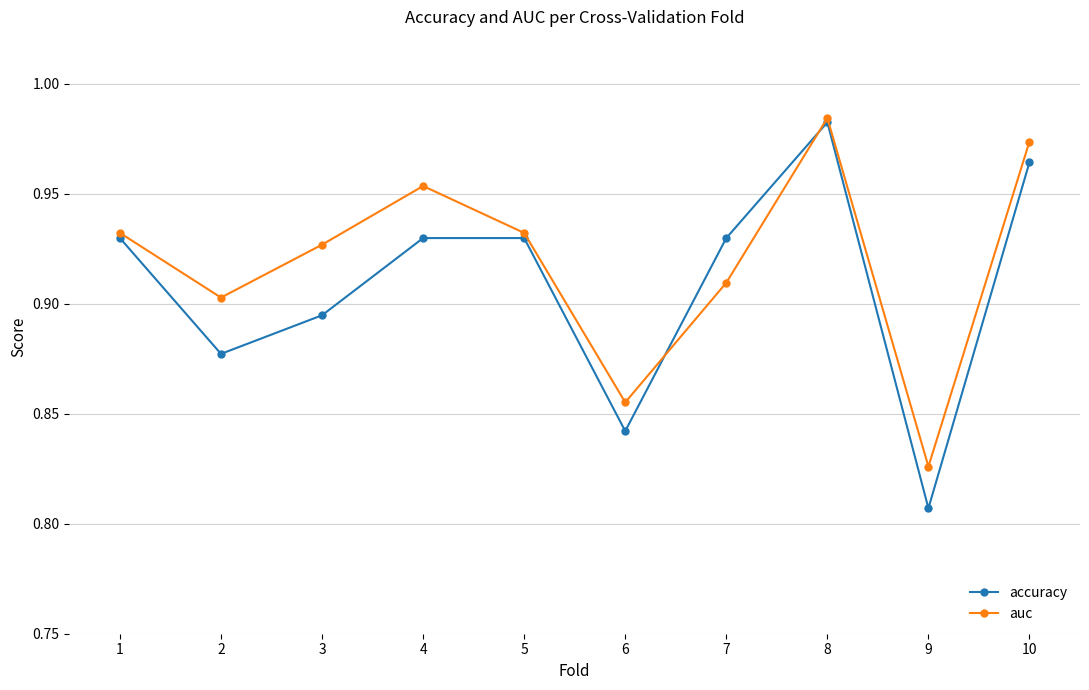

Between 1 and 8, which series saw the biggest shift?

accuracy